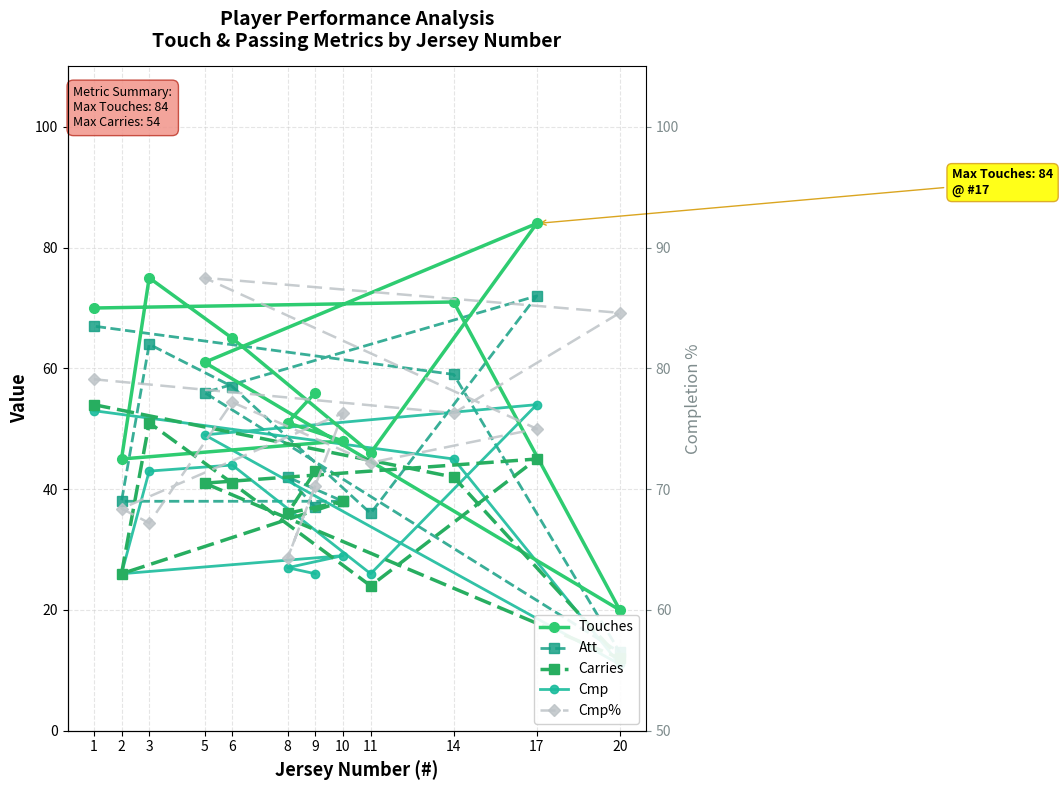

At which category is the sum across all series the highest?

17